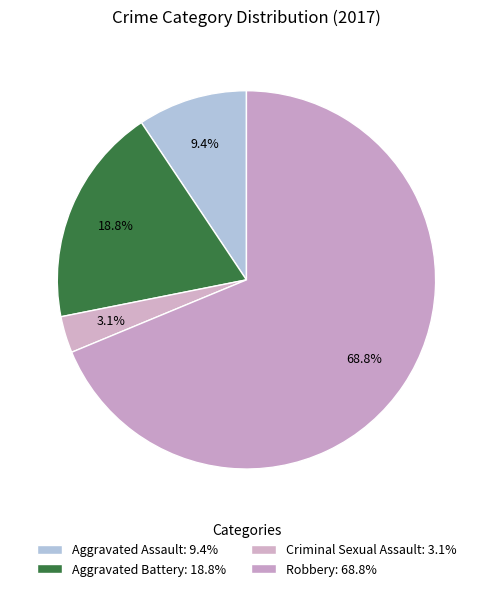

To the nearest percent, what portion does Robbery represent?

69%